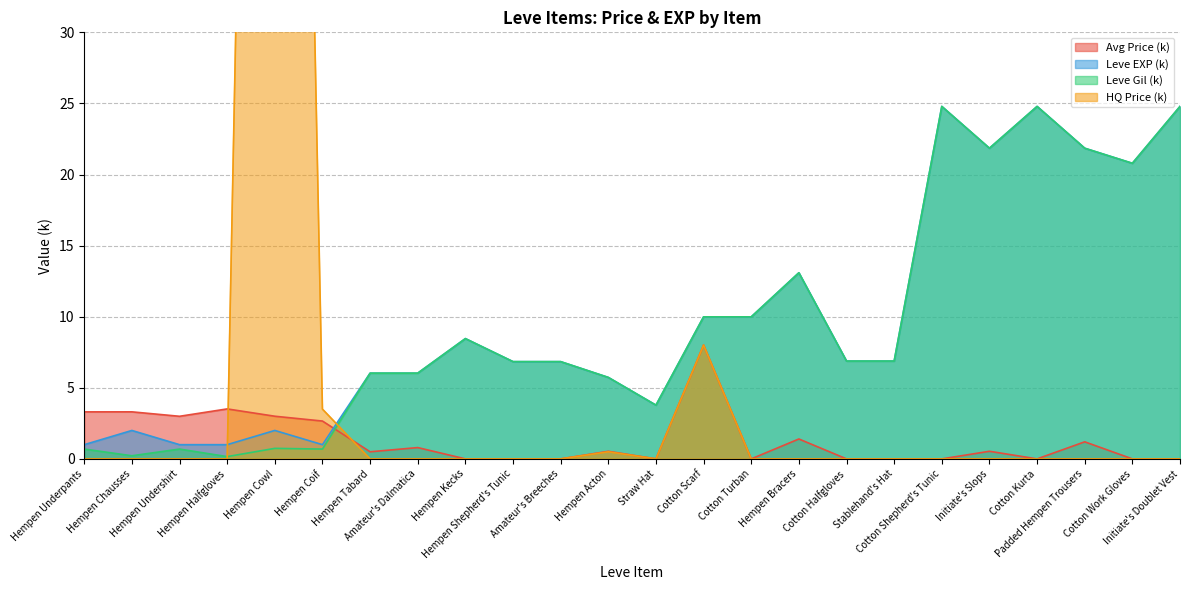

What are all the series names shown in the legend?

Avg Price (k), Leve EXP (k), Leve Gil (k), HQ Price (k)